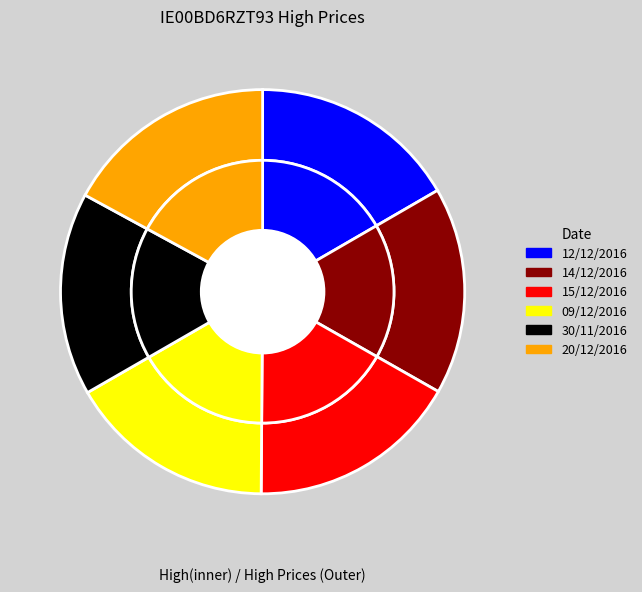

To the nearest percent, what is the difference between the largest and smallest slice percentages?

1%